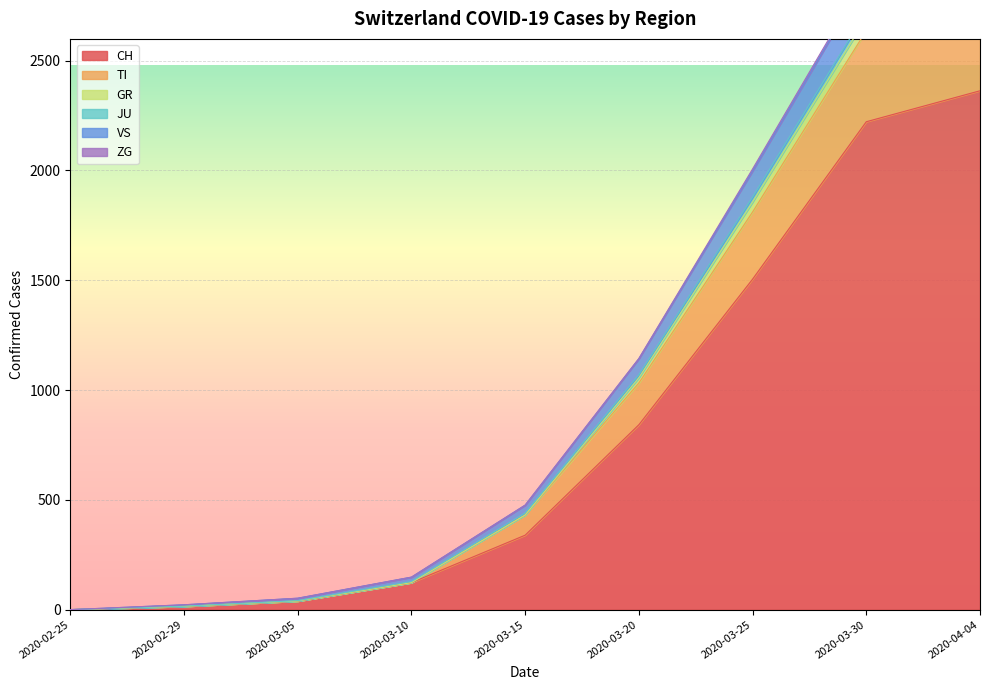

Which category has the highest value in the JU series?

2020-04-04